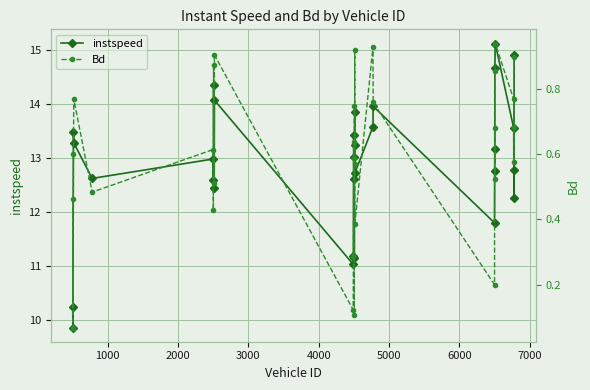

What is the value of the instspeed point at the 15th from the left?

11.1